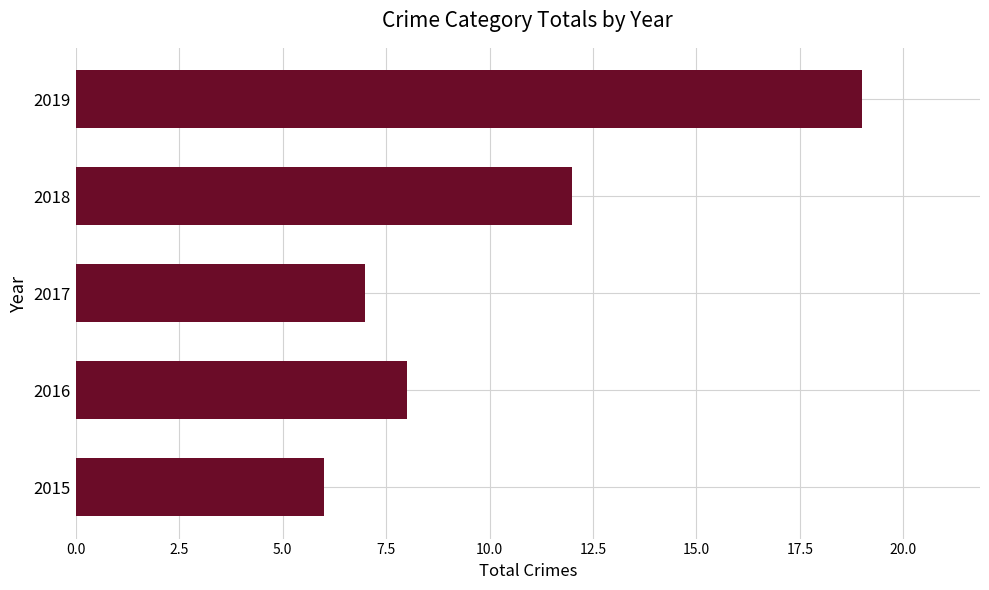

Between 2019 and 2017, which is larger?

2019